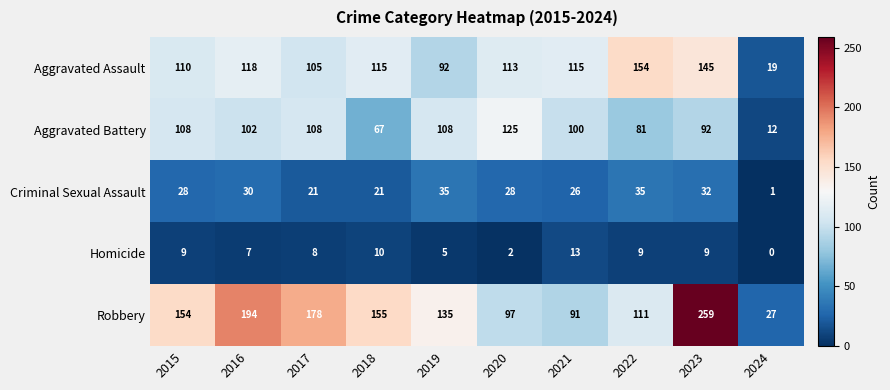

What is the average value of the Homicide series?

7